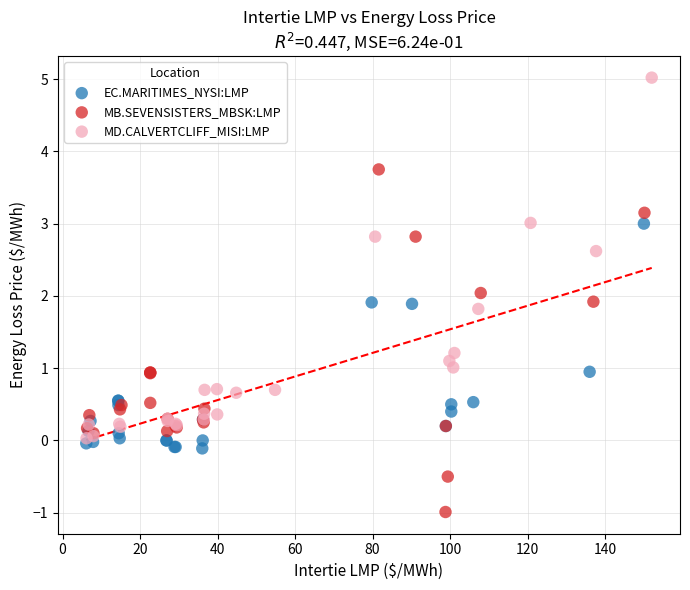

Which series has the widest spread of Y values?

MD.CALVERTCLIFF_MISI:LMP